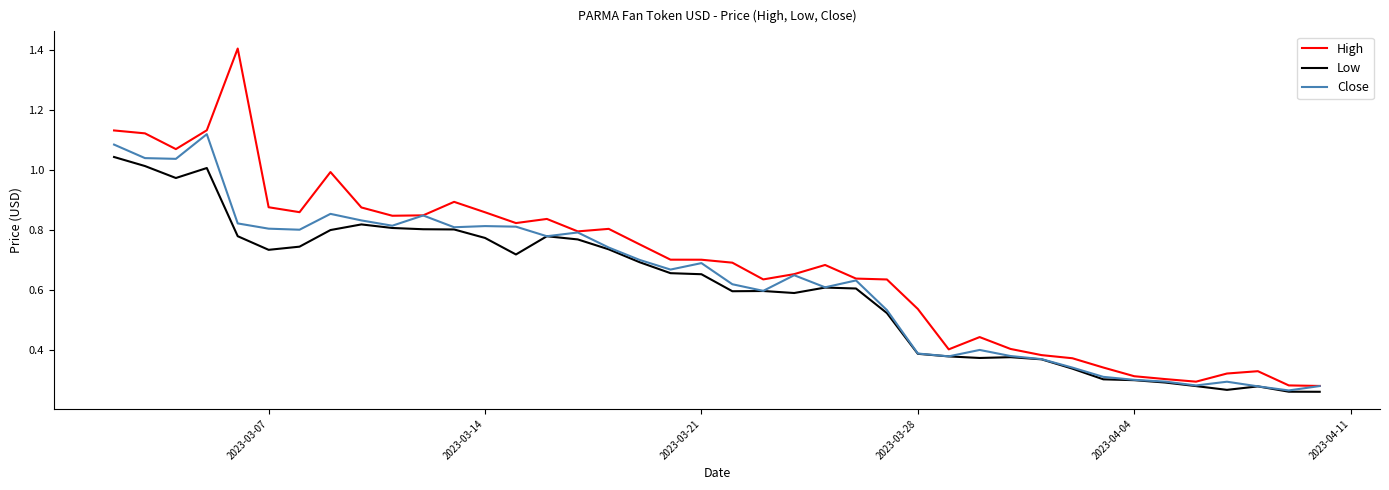

What is the maximum value for High?

1.4